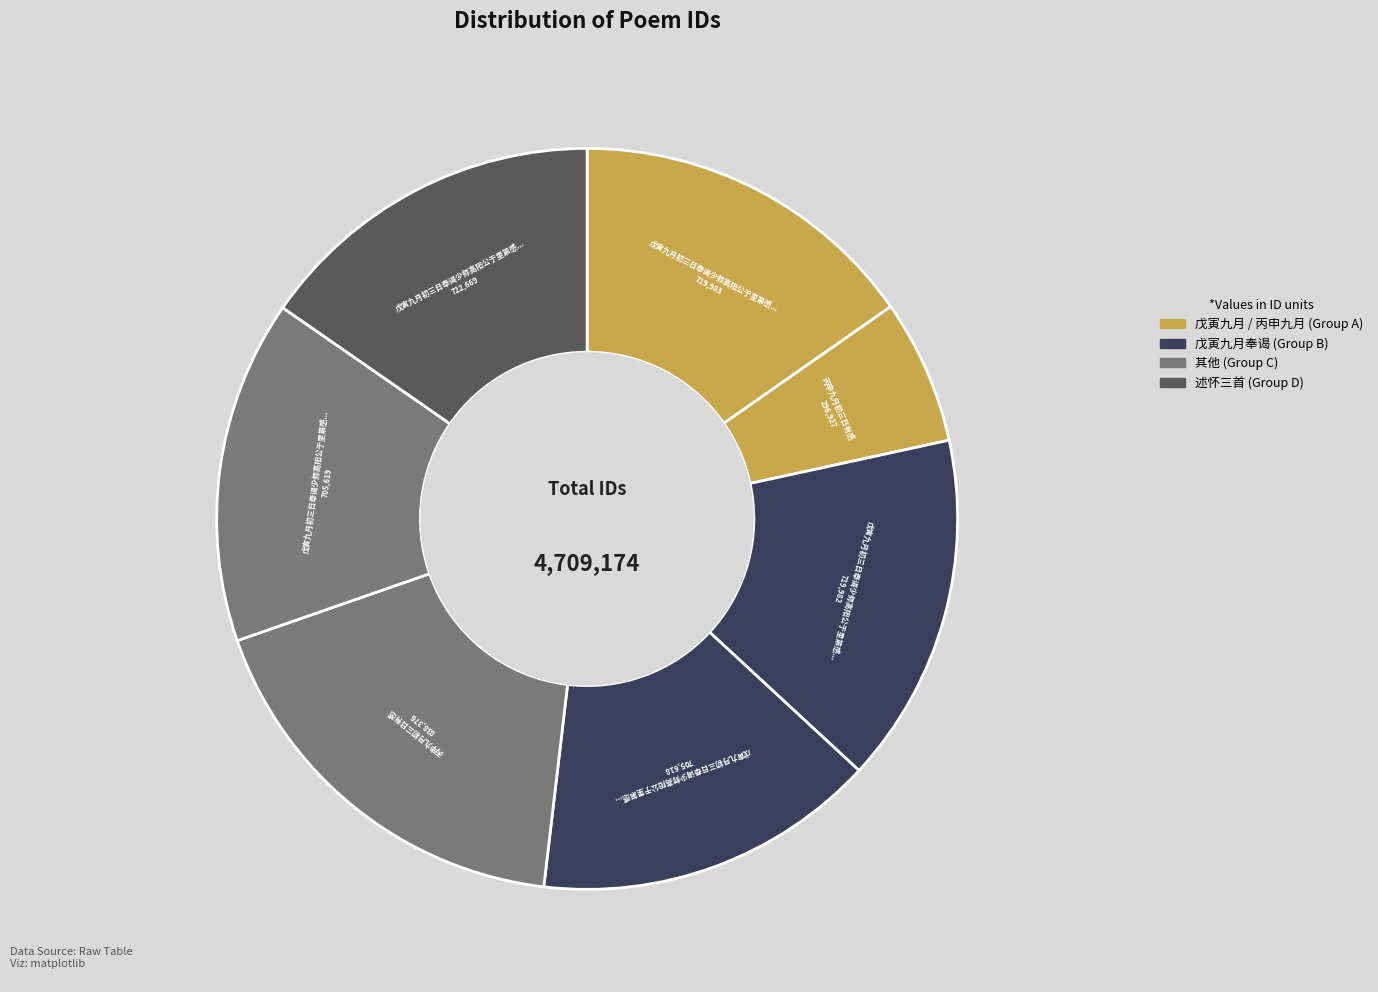

Count the number of slices in the pie.

7